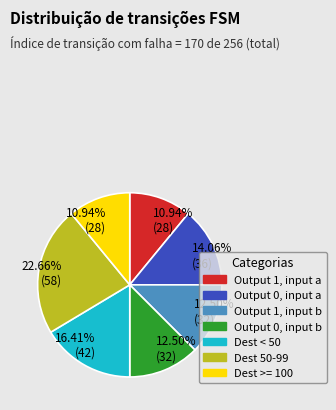

Approximately how many times larger is the value at Dest < 50 compared to Dest >= 100?

1.5